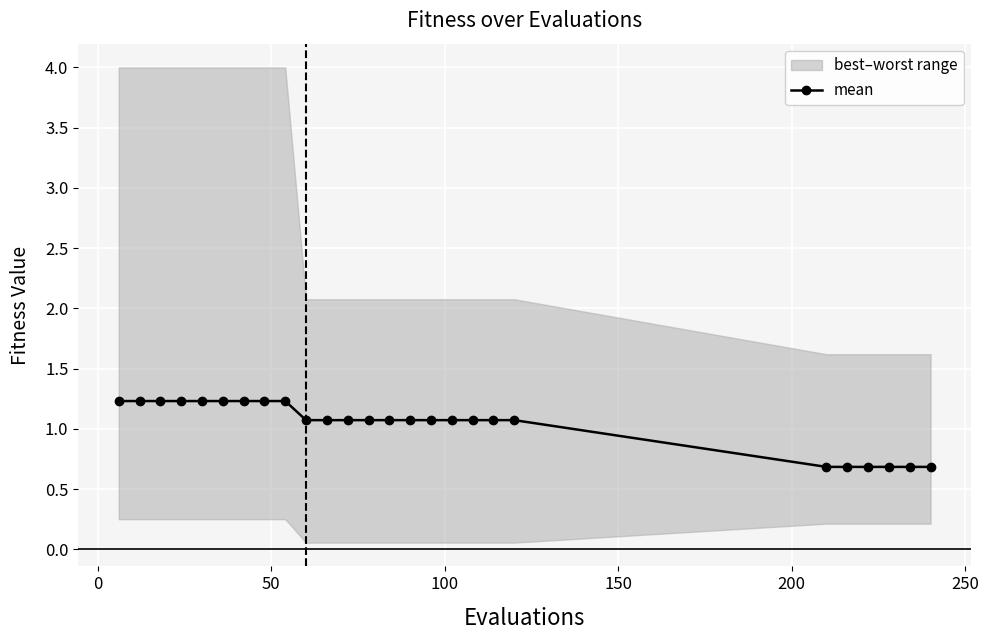

What is the minimum value for mean?

0.7